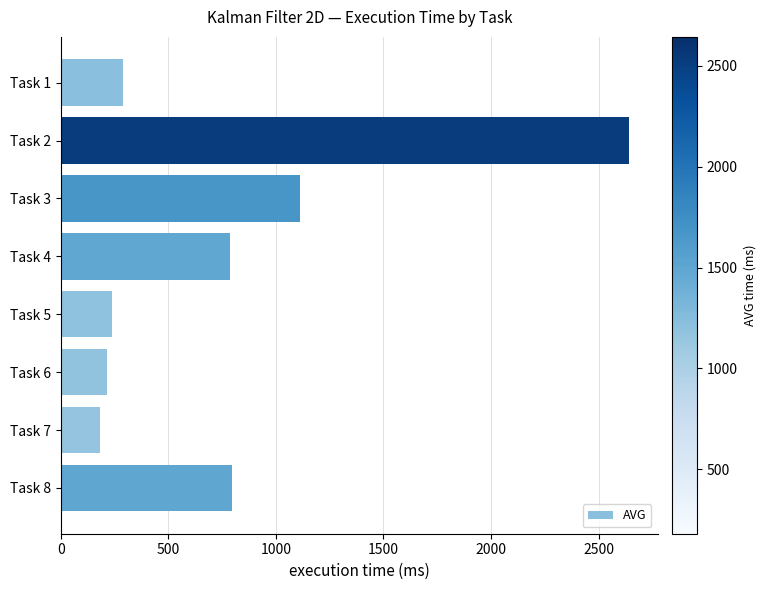

Is it true that the value at Task 3 is 1536.6?

False